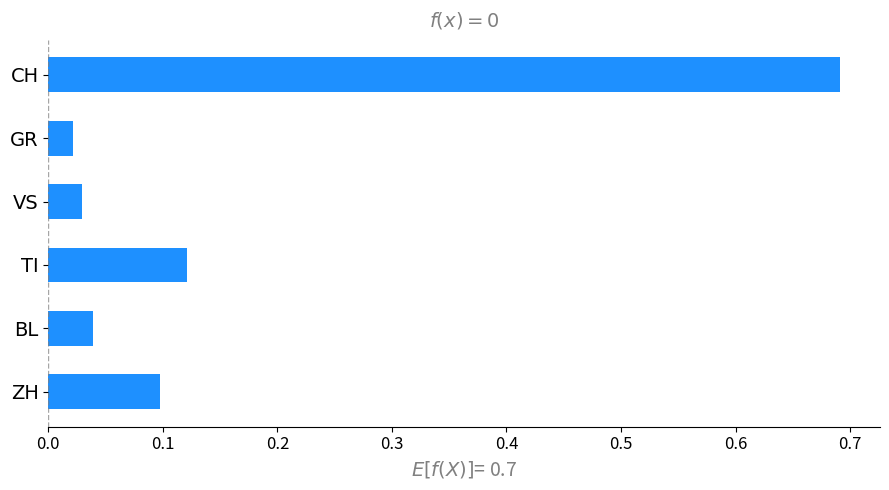

What is the change in value from CH to TI?

-0.6